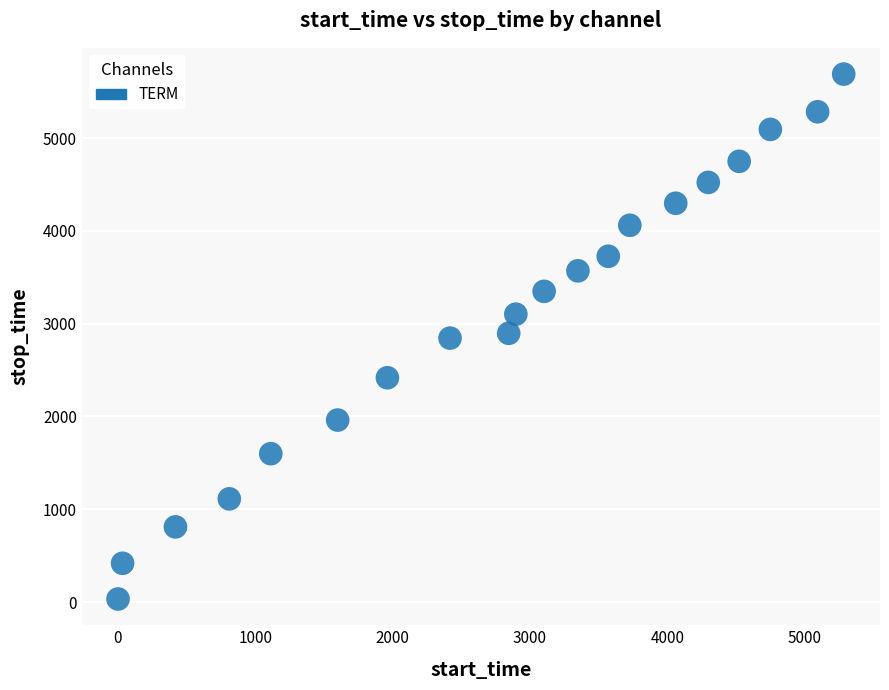

What is the range of X values (max minus min)?

5283